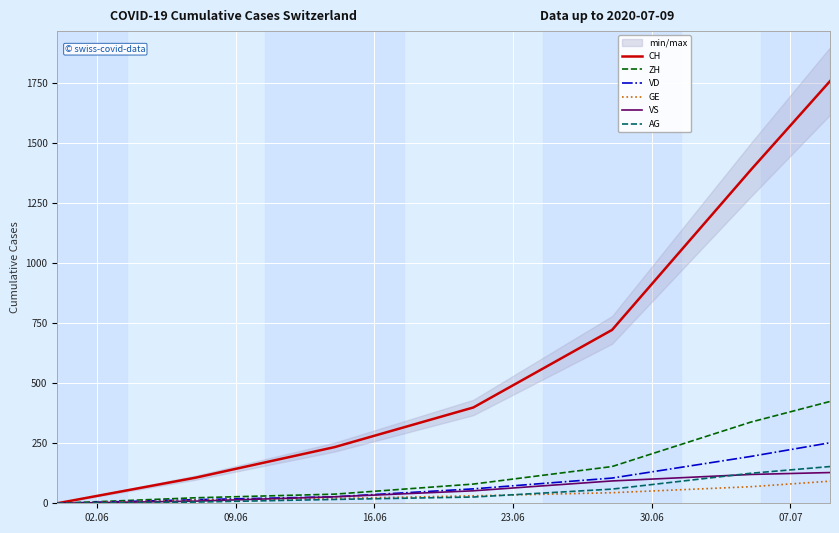

Does the chart display data point markers on the line(s)?

No